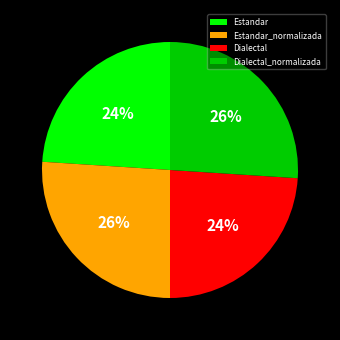

Does Estandar_normalizada account for over 50% of the chart?

No